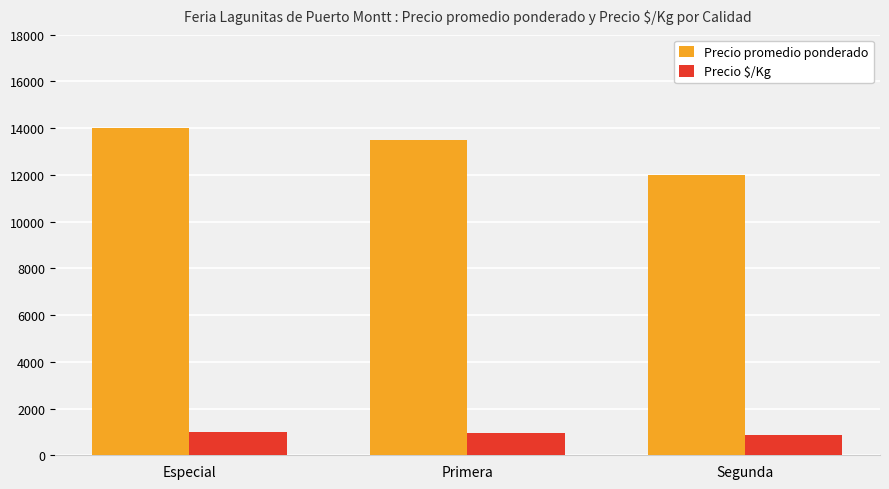

How many categories are shown in the chart?

3